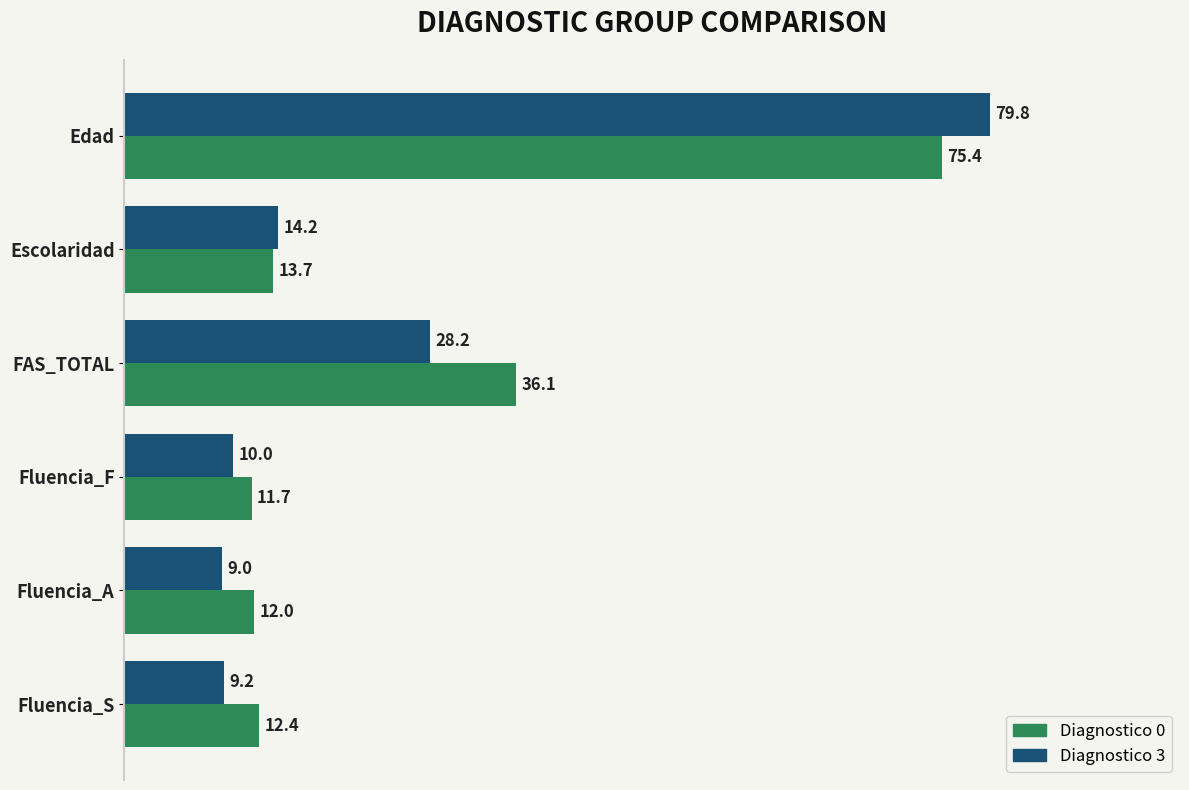

Rank the categories by Diagnostico 0 value from highest to lowest.

Edad, FAS_TOTAL, Escolaridad, Fluencia_S, Fluencia_A, Fluencia_F